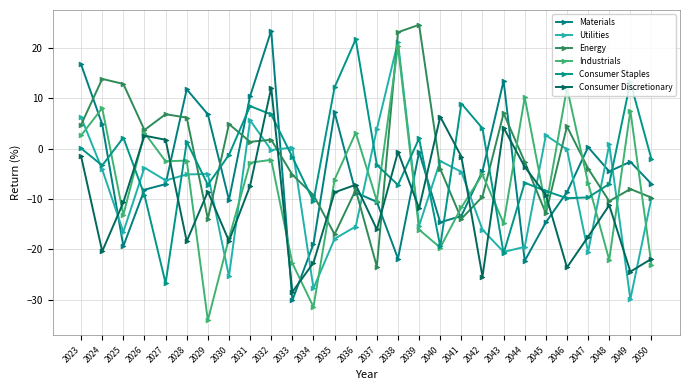

Reading left to right, list all the values displayed in this chart.

Materials: 16.7	4.8	-19.3	-8.2	-7.0	11.8	6.8	-10.2	10.4	23.4	-30.1	-18.9	7.2	-8.7	-10.6	-21.8	-0.7	-14.6	-13.4	-4.5	13.4	-22.3	-14.6	-8.6	0.3	-4.5	-2.6	-7.0
Utilities: 6.2	-4.1	-16.5	-3.8	-6.3	-5.1	-5.0	-25.3	5.6	-0.3	0.2	-27.7	-17.9	-15.5	3.9	21.2	-15.3	-2.5	-4.6	-16.1	-20.5	-19.5	2.7	-0.2	-20.5	0.8	-29.9	-9.8
Energy: 4.7	13.8	12.8	3.7	6.8	6.1	-13.9	4.9	1.3	1.8	-5.2	-9.2	-17.0	-8.2	-23.4	23.1	24.6	-4.0	-13.9	-9.5	7.0	-2.6	-12.9	4.4	-4.0	-10.4	-8.0	-9.7
Industrials: 2.6	8.0	-13.2	3.1	-2.5	-2.4	-34.1	-17.8	-2.8	-2.2	-22.7	-31.4	-6.2	3.1	-10.4	20.3	-16.1	-19.6	-11.7	-5.1	-14.8	10.2	-11.6	12.1	-6.8	-22.1	7.5	-23.1
Consumer Staples: 0.0	-3.3	2.2	-9.2	-26.7	1.3	-7.2	-1.2	8.4	6.8	-1.7	-10.4	12.2	21.7	-3.2	-7.2	2.0	-19.4	8.9	4.0	-20.8	-6.8	-8.4	-9.8	-9.7	-7.0	13.2	-2.1
Consumer Discretionary: -1.5	-20.4	-10.7	2.6	1.7	-18.4	-8.5	-18.3	-7.4	12.1	-28.4	-22.6	-8.7	-7.2	-16.0	-0.6	-11.8	6.3	-1.6	-25.4	4.1	-3.6	-9.2	-23.6	-17.5	-11.2	-24.4	-21.9